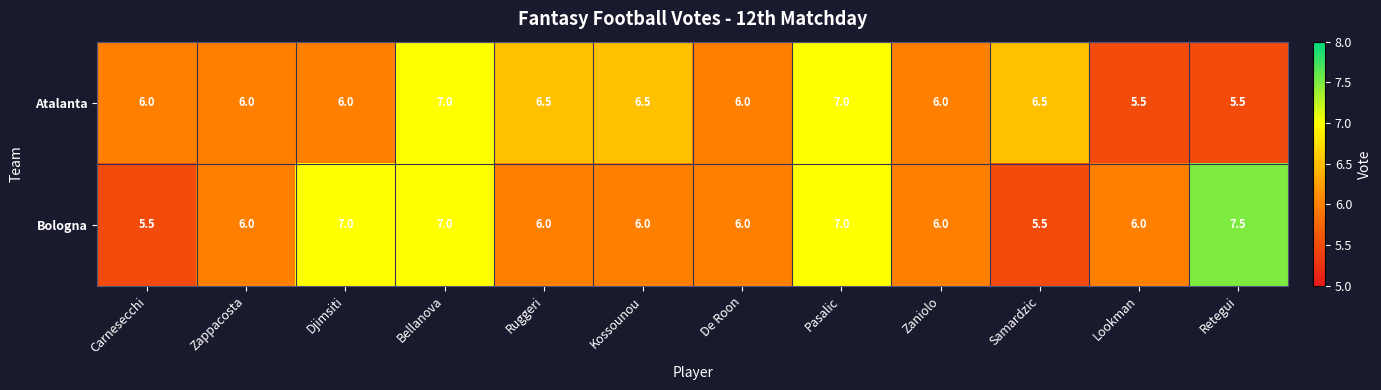

What value does the Bologna series have at Kossounou?

6.0